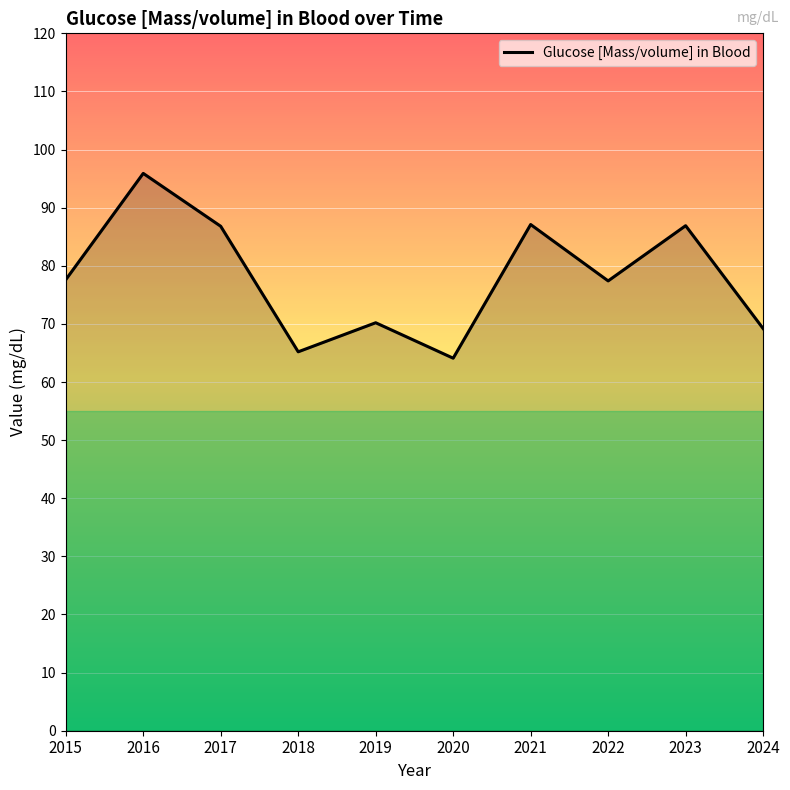

What is the smallest value displayed?

64.1